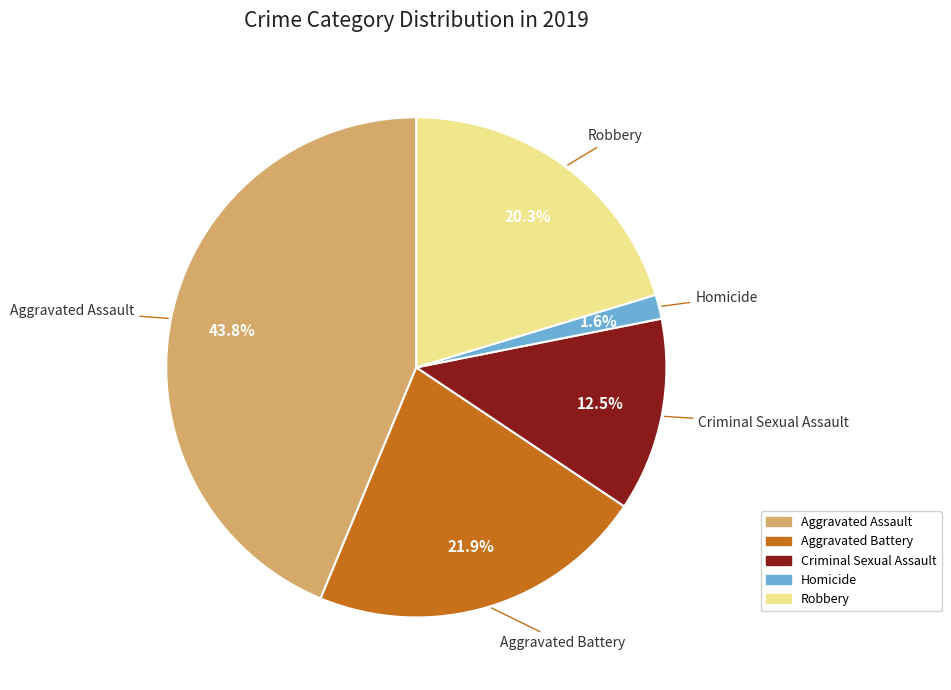

What percentage is NOT represented by Criminal Sexual Assault?

87.5%